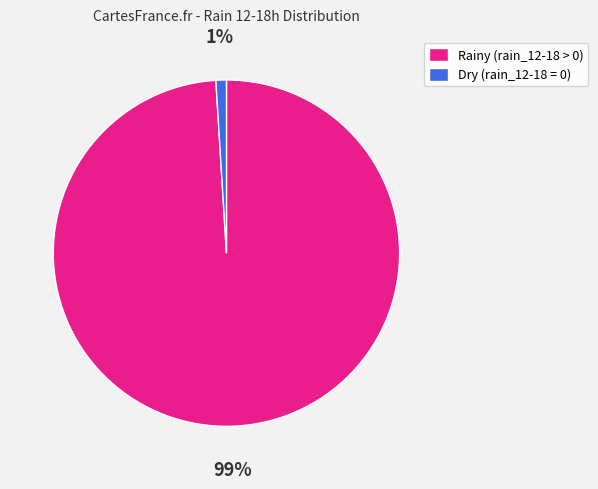

Which category has the biggest portion of the pie?

Rainy (rain_12-18 > 0)